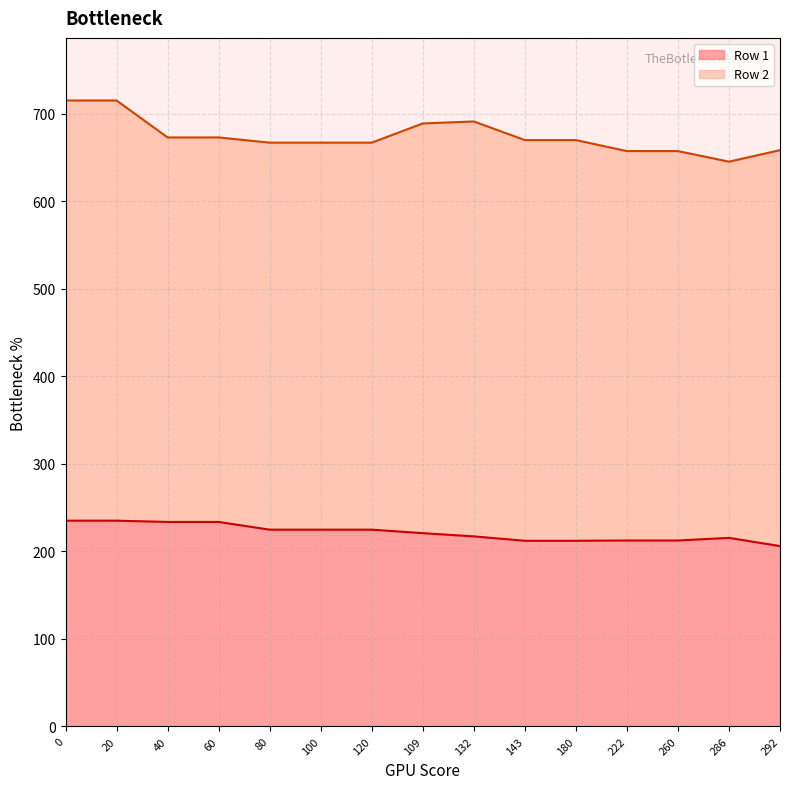

True or false: there are more than 1 points higher than both neighbors.

False